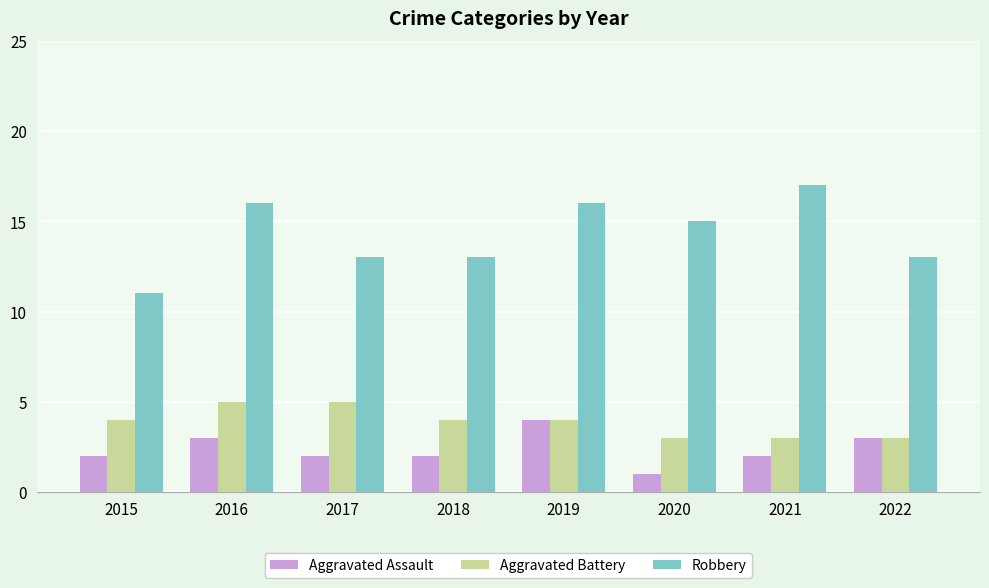

What is the value of the Robbery bar at the 8th from the left?

13